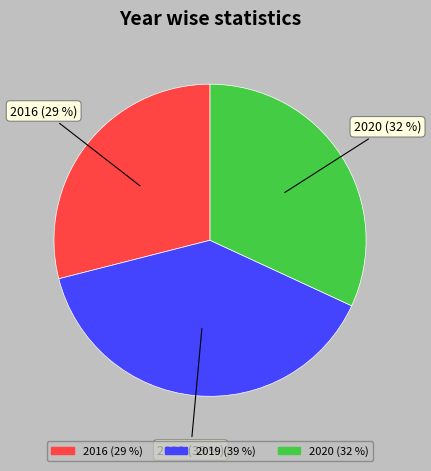

Combined, do 2020 and 2019 account for over 50%?

Yes